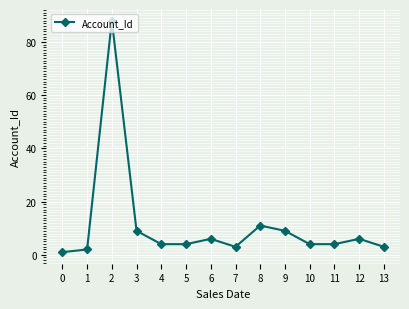

How many interior local peaks (higher than both neighbors) does the data have?

4